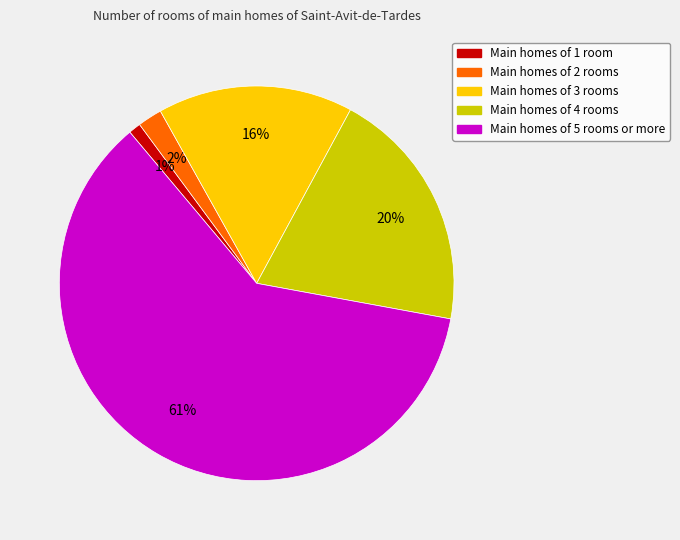

Is there a majority slice in this chart?

Yes